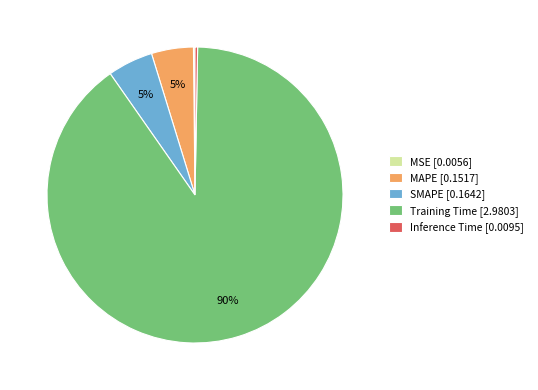

To the nearest percent, what portion does Training Time represent?

90%